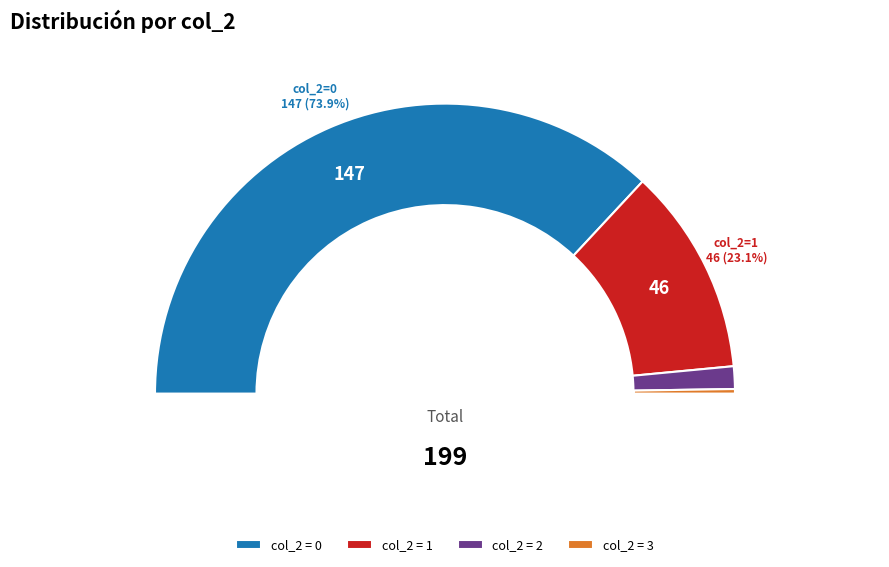

Is 0 the majority of the pie?

Yes